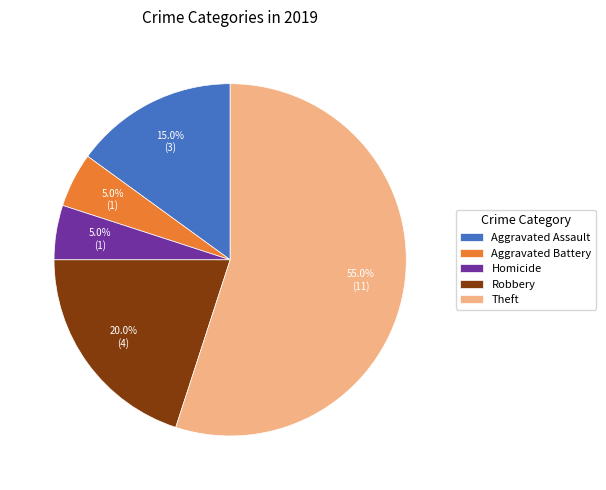

Which slice represents more than half of the pie?

Theft